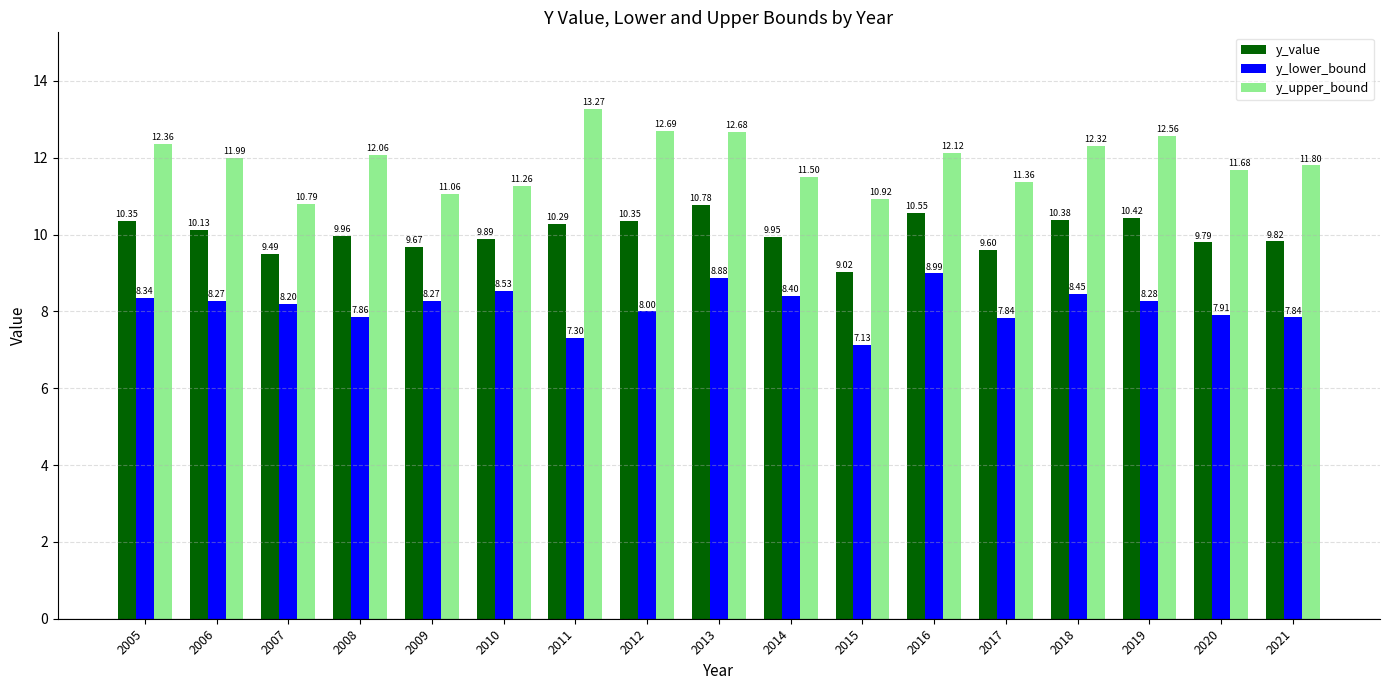

Between 2008 and 2013, which series saw the biggest shift?

y_lower_bound